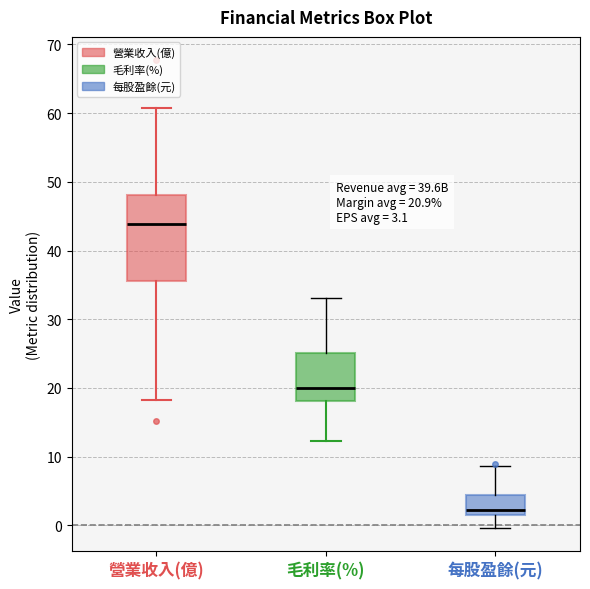

Which box is the tallest, from its lower edge to its upper edge?

營業收入(億)